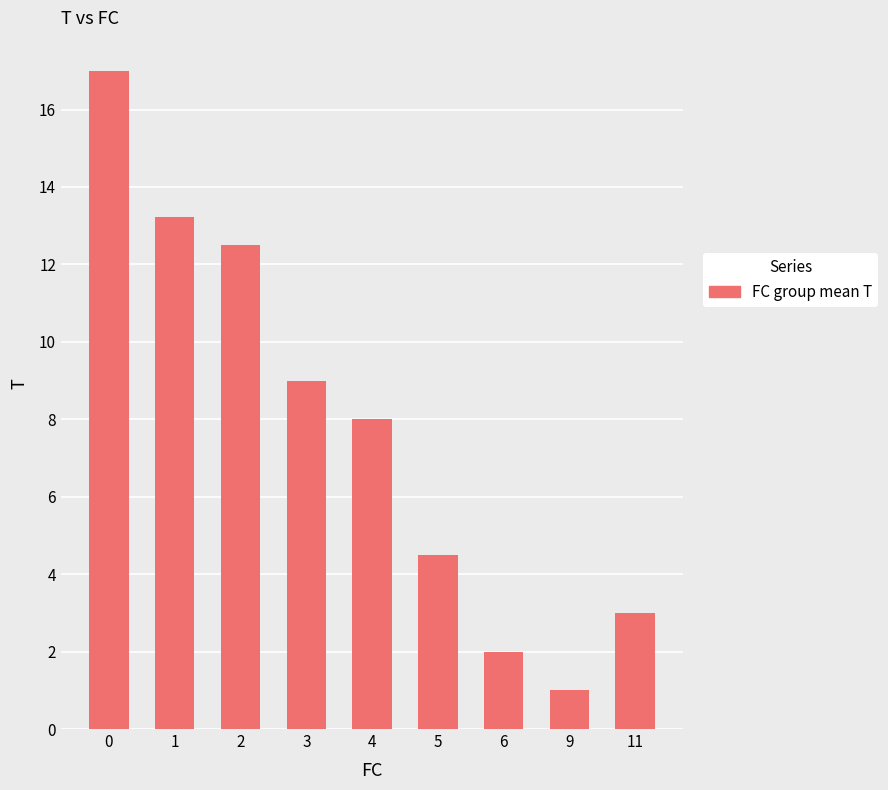

Reading right to left, list all the values displayed in this chart.

11=3.0	9=1.0	6=2.0	5=4.5	4=8.0	3=9.0	2=12.5	1=13.2	0=17.0